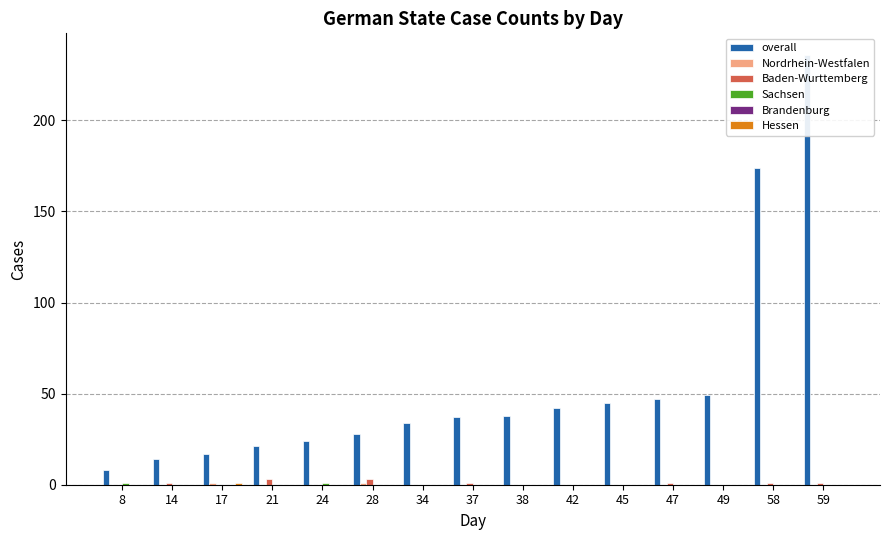

Reading left to right, list all the values displayed in this chart.

overall: 8	14	17	21	24	28	34	37	38	42	45	47	49	174	236
Nordrhein-Westfalen: 0	0	1	0	0	1	0	0	0	0	0	0	0	0	0
Baden-Wurttemberg: 0	1	0	3	0	3	0	1	0	0	0	1	0	1	1
Sachsen: 1	0	0	0	1	0	0	0	0	0	0	0	0	0	0
Brandenburg: 0	0	0	0	0	0	0	0	0	0	0	0	0	0	0
Hessen: 0	0	1	0	0	0	0	0	0	0	0	0	0	0	0